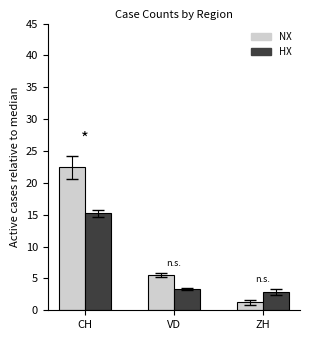

Which label corresponds to the largest value in the chart?

CH